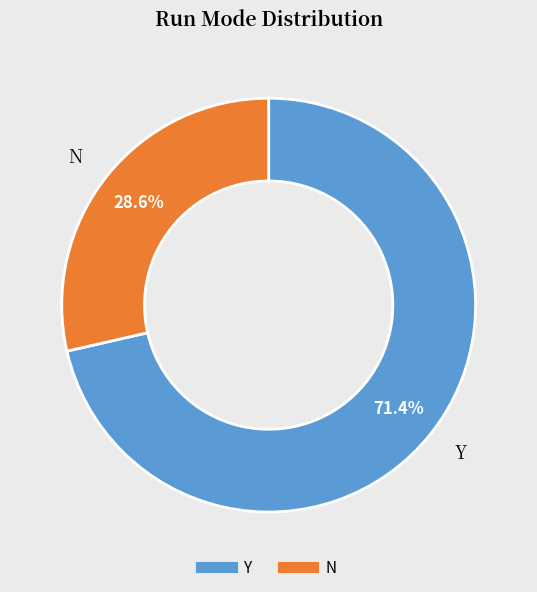

To the nearest percent, what percentage of the pie is N?

29%